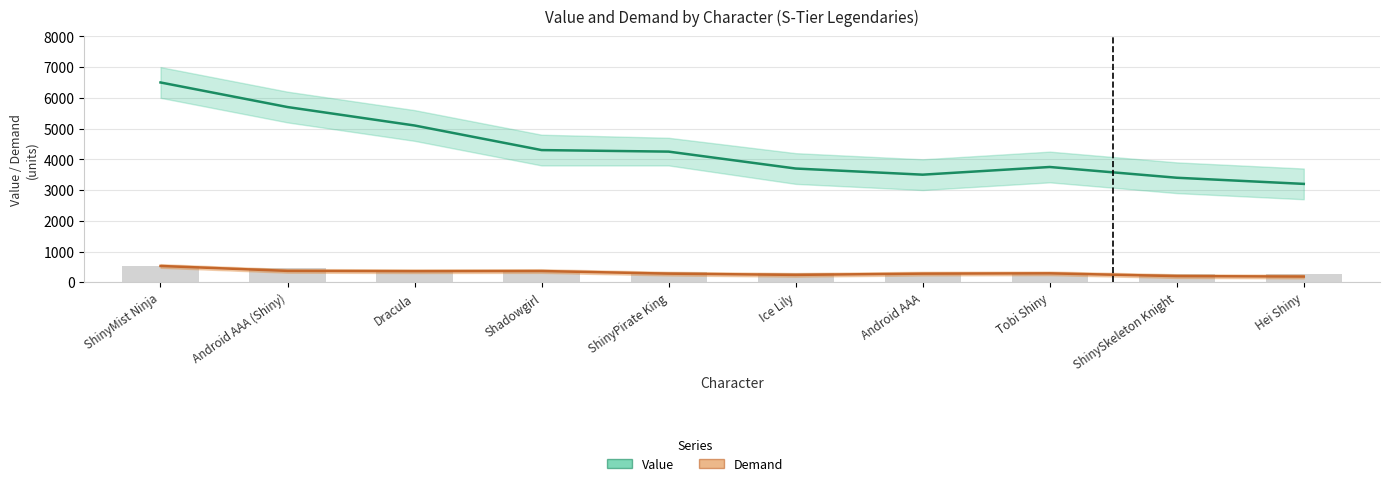

Reading right to left, extract all data points from this chart.

Value: Hei Shiny=3200	ShinySkeleton Knight=3400	Tobi Shiny=3750	Android AAA=3500	Ice Lily=3700	ShinyPirate King=4250	Shadowgirl=4300	Dracula=5100	Android AAA (Shiny)=5700	ShinyMist Ninja=6500
Demand: Hei Shiny=185	ShinySkeleton Knight=200	Tobi Shiny=290	Android AAA=280	Ice Lily=240	ShinyPirate King=280	Shadowgirl=365	Dracula=360	Android AAA (Shiny)=370	ShinyMist Ninja=530